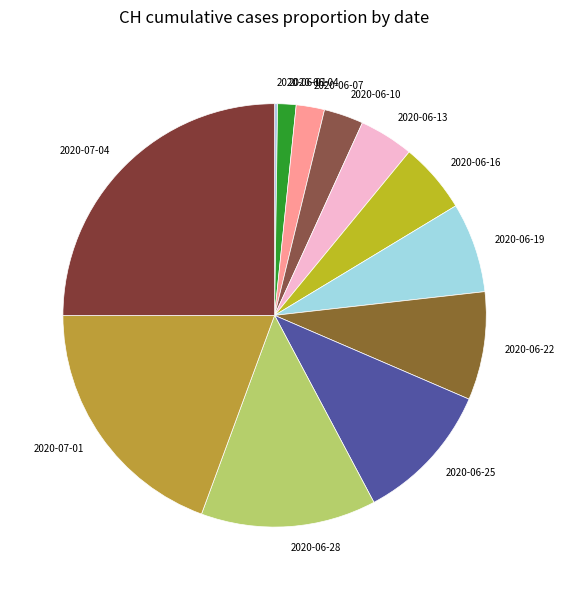

What is the largest slice in the pie chart?

2020-07-04